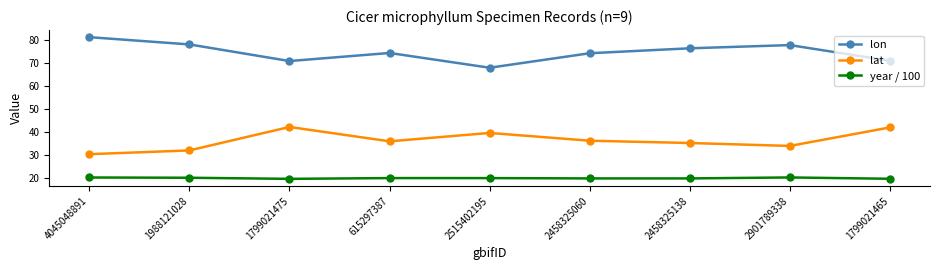

At 2515402195, list the series in order from largest to smallest.

lon, lat, year / 100